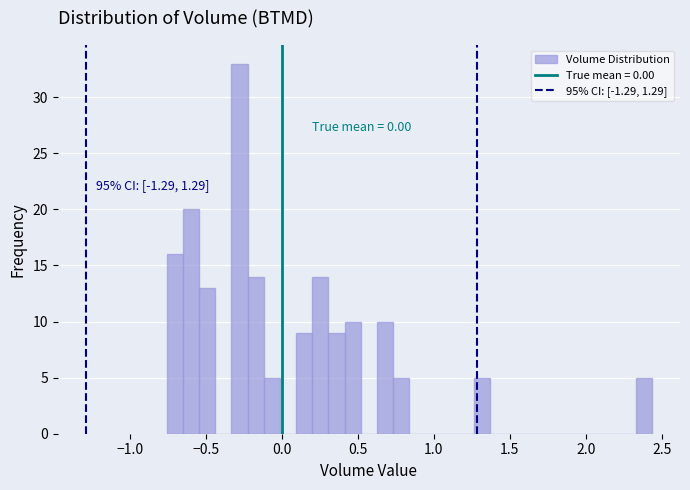

Around what value on the x-axis is the tallest bar? Give the approximate position of its centre, as read against the axis.

-0.30